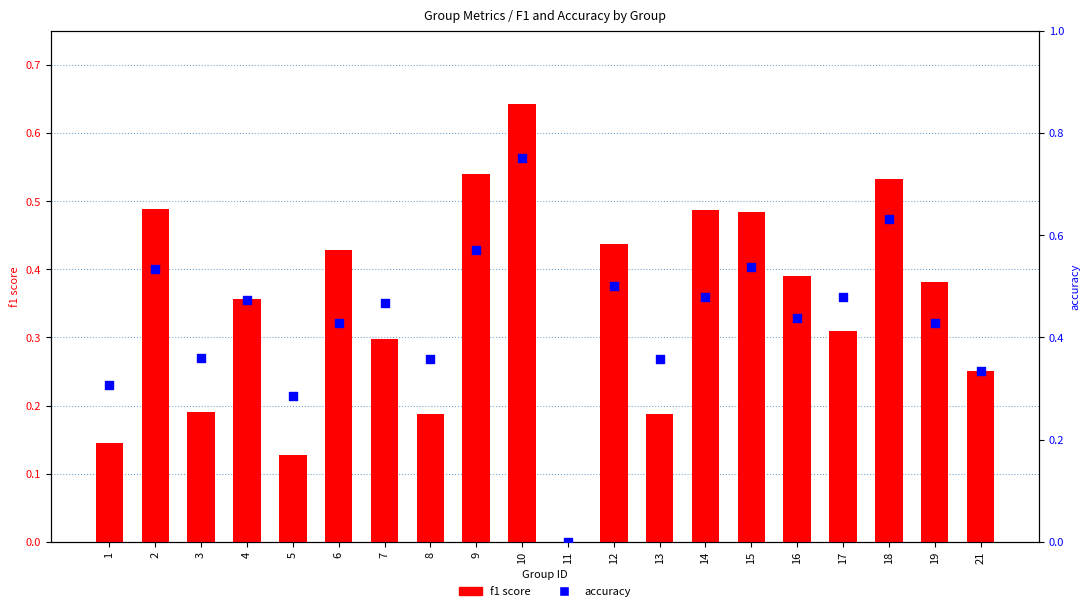

Which series contains the lowest Y value?

f1 score